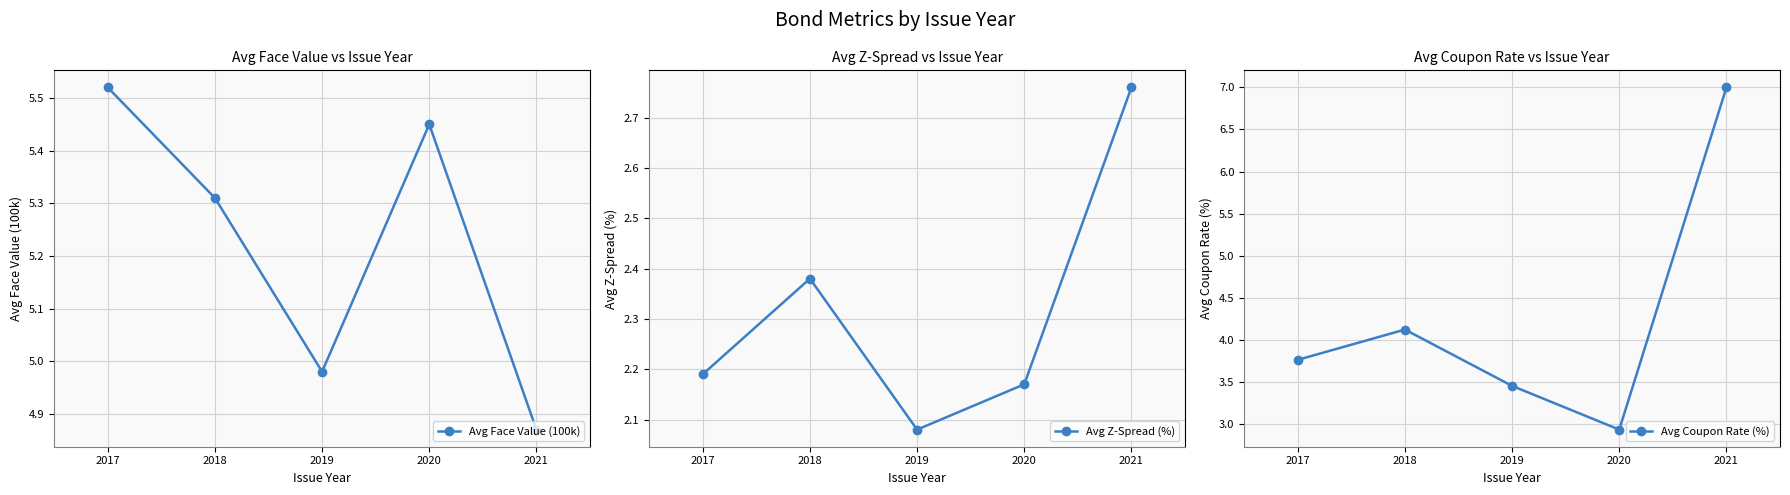

Reading left to right, list all the values displayed in this chart.

Avg Face Value (100k): 2017=5.5	2018=5.3	2019=5.0	2020=5.5	2021=4.9
Avg Z-Spread (%): 2017=2.2	2018=2.4	2019=2.1	2020=2.2	2021=2.8
Avg Coupon Rate (%): 2017=3.8	2018=4.1	2019=3.5	2020=2.9	2021=7.0